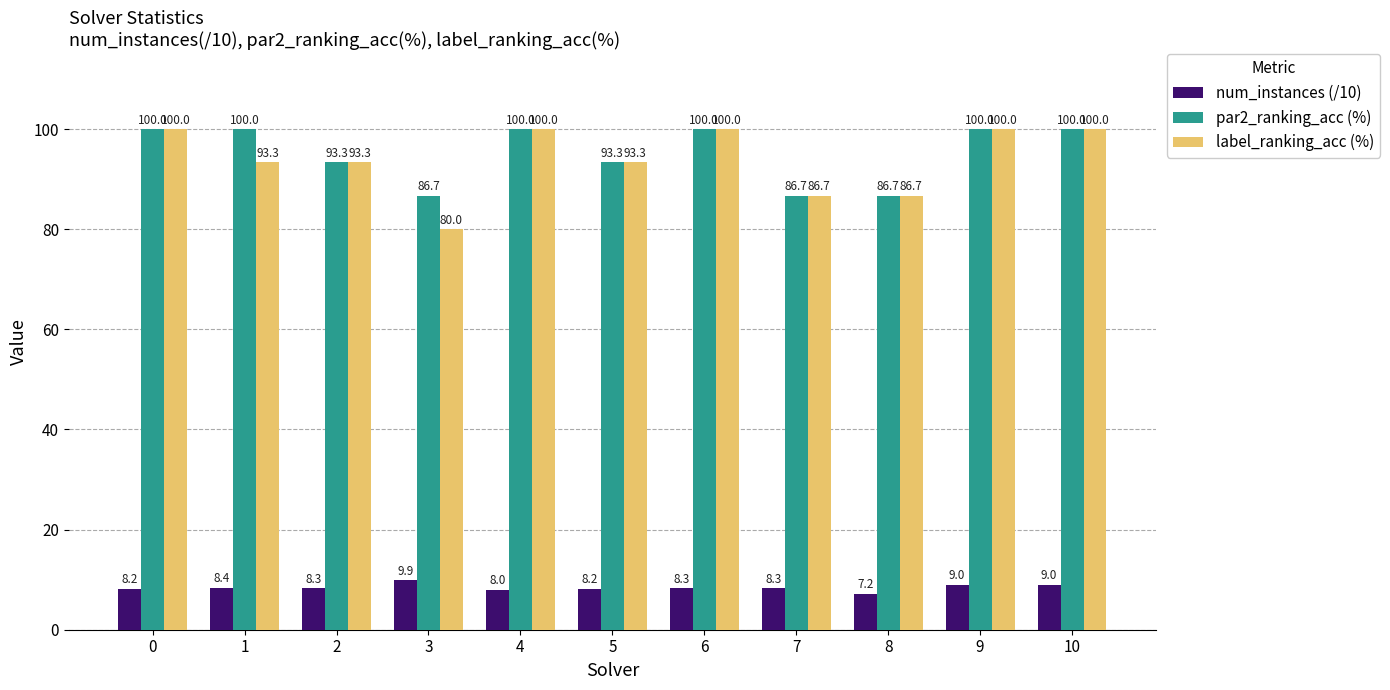

Which series has the largest range (max minus min)?

label_ranking_acc (%)